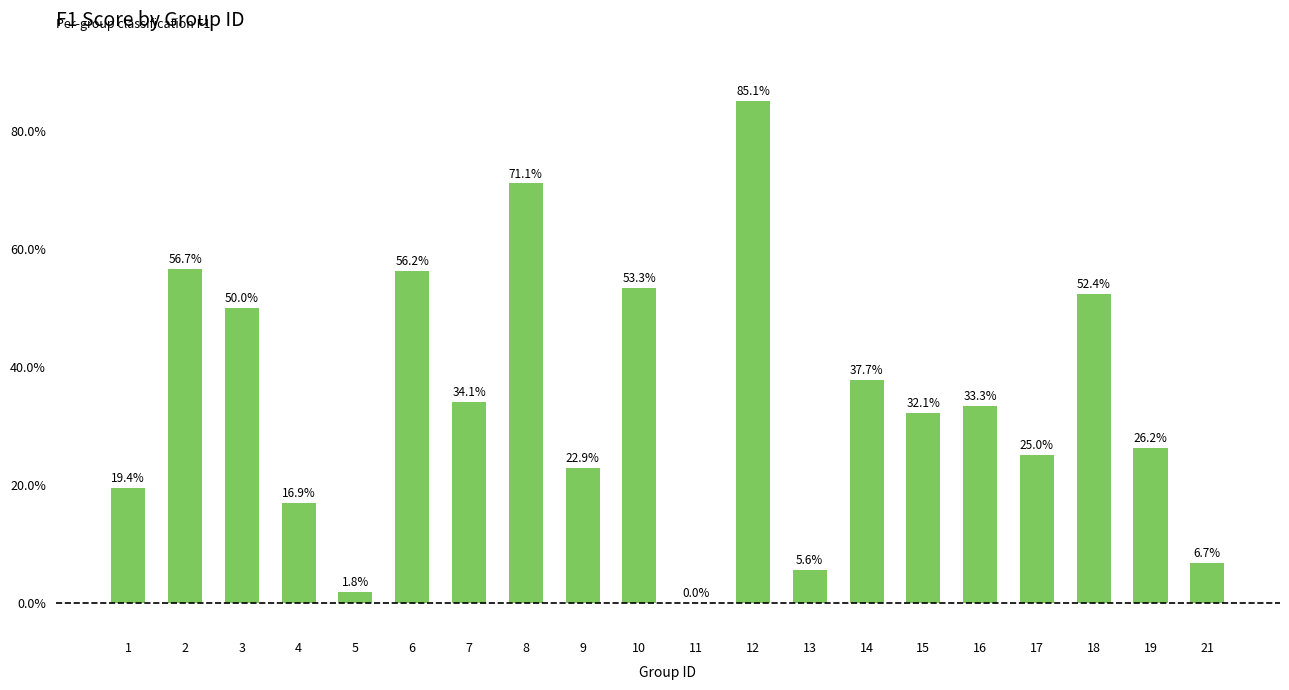

What is the value of the 2nd bar from the left?

0.6